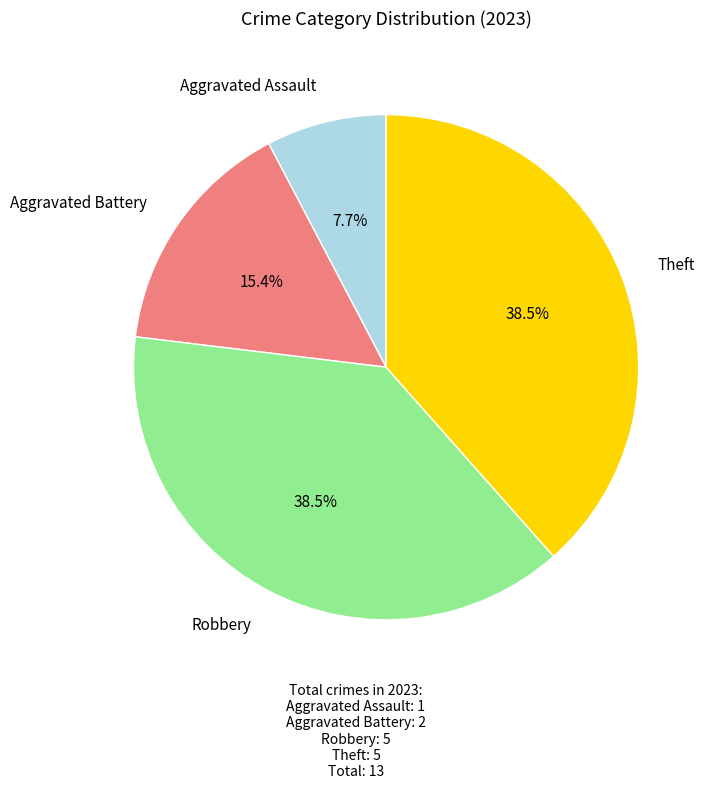

Does any single category account for the majority?

No